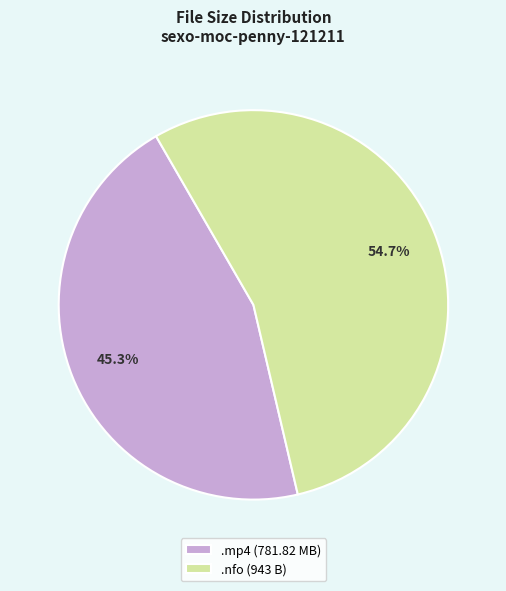

Count the number of slices in the pie.

2